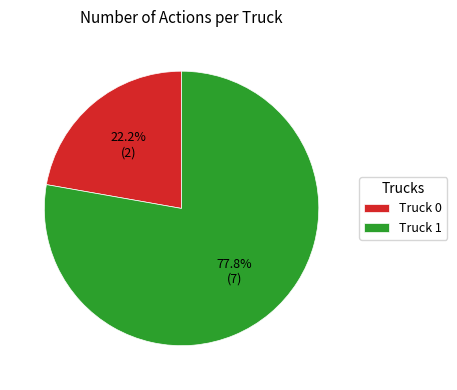

Which has a higher value, Truck 1 or Truck 0?

Truck 1